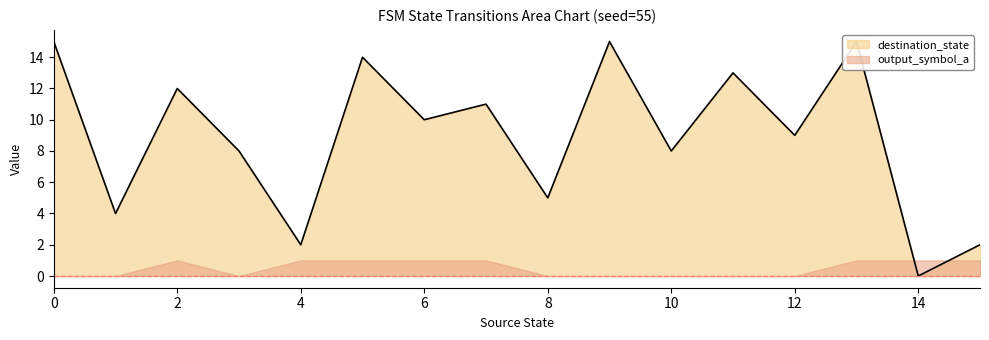

Where is the first local minimum?

1